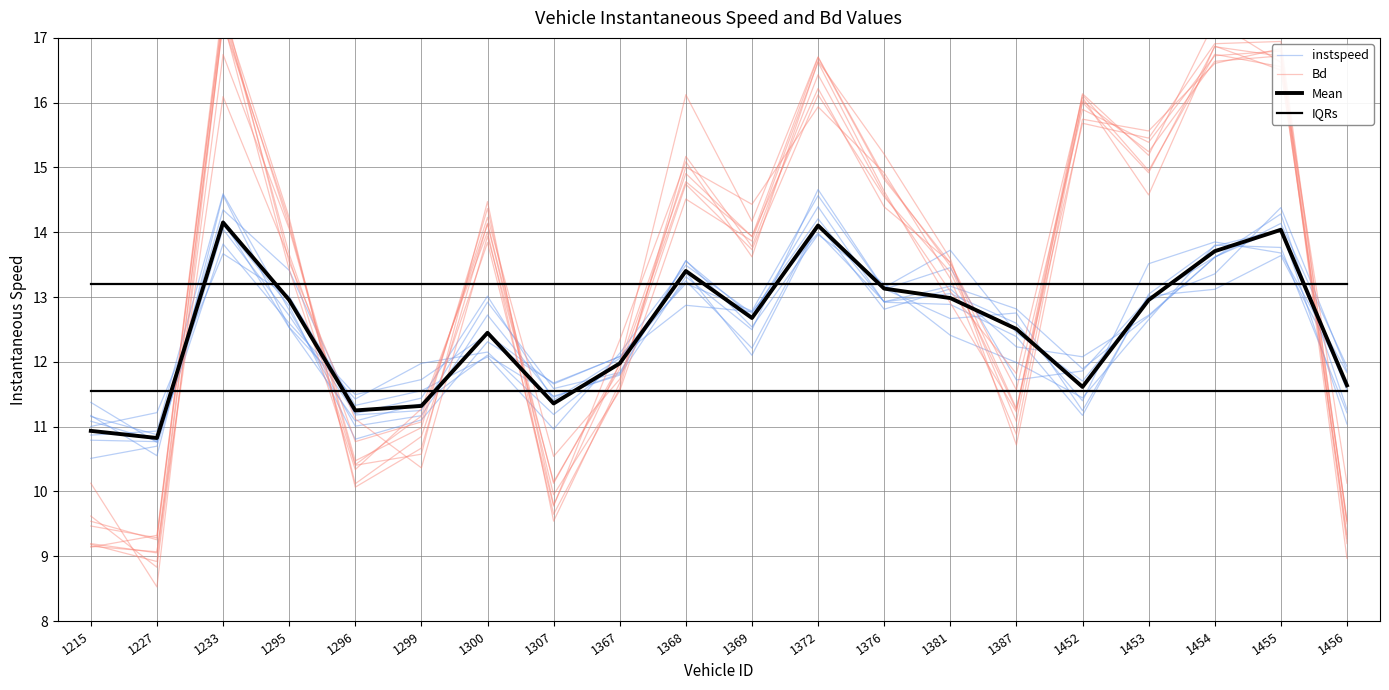

What are all the series names shown in the legend?

instspeed, Bd, Mean, IQRs